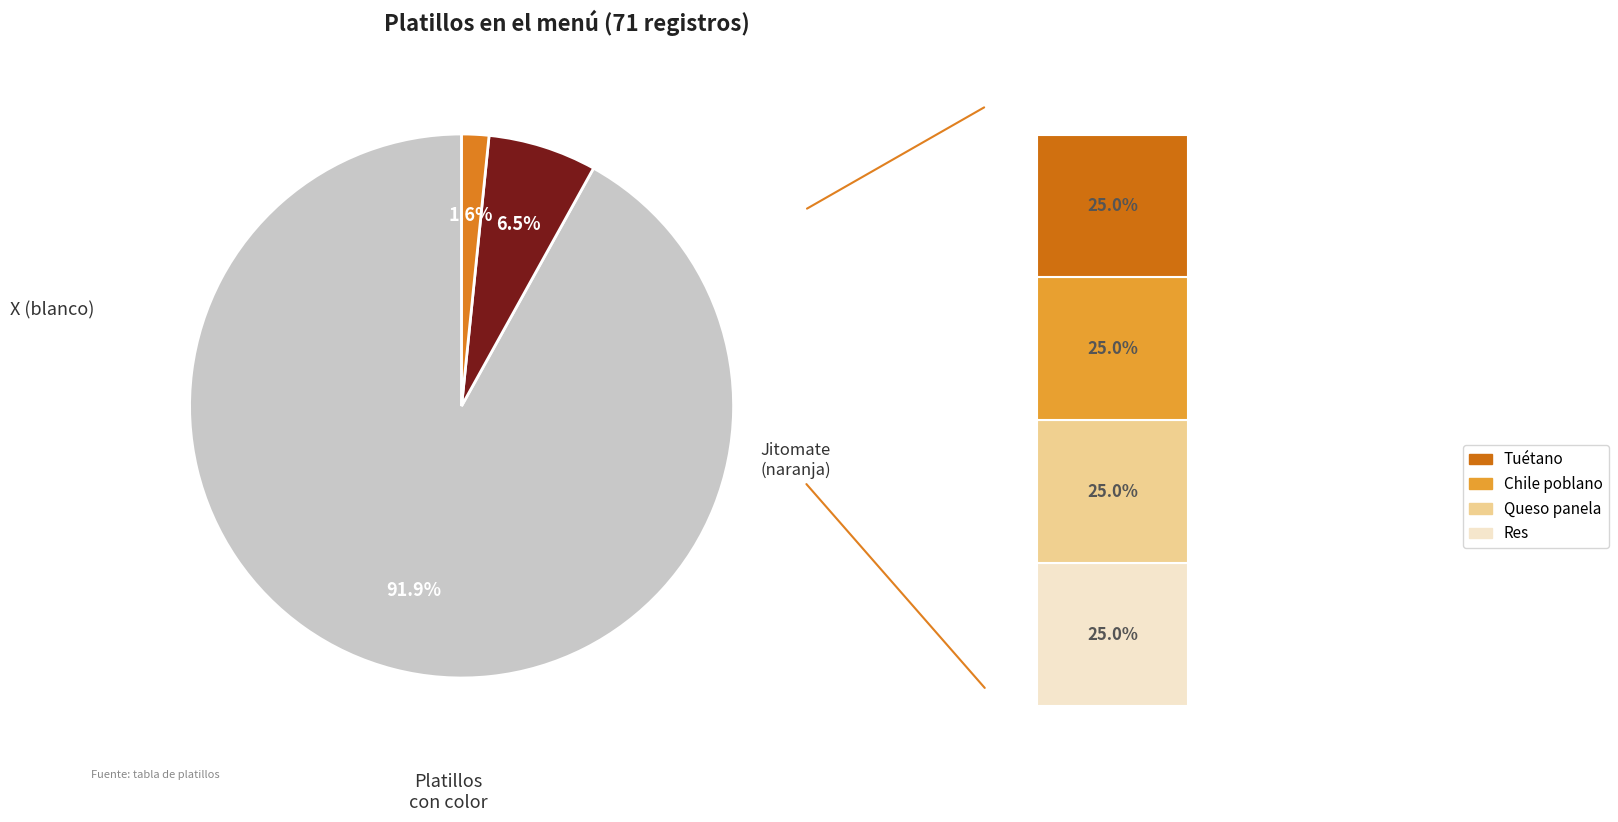

Rank the categories by value from lowest to highest.

Res, Queso panela, Chile poblano, Tuétano, Jitomate, X